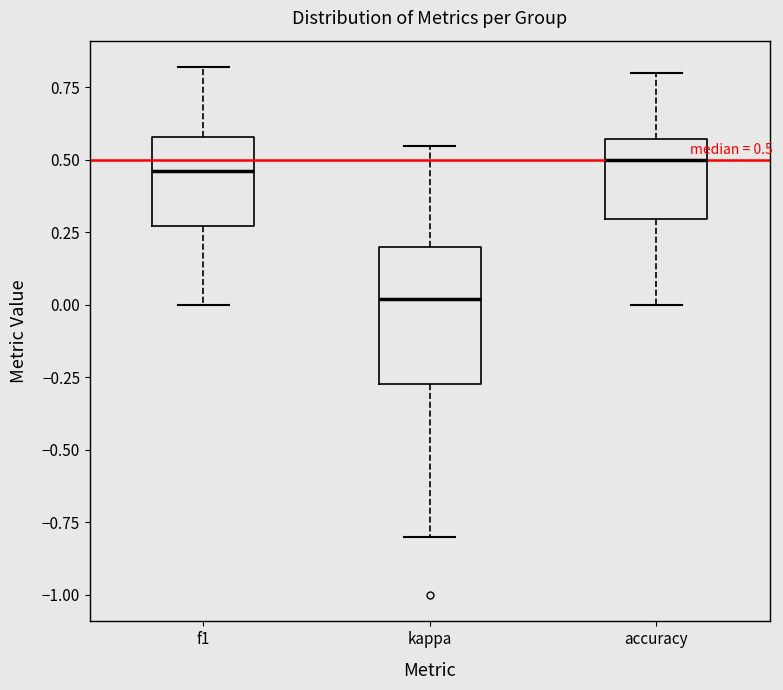

Which box is the tallest, from its lower edge to its upper edge?

kappa